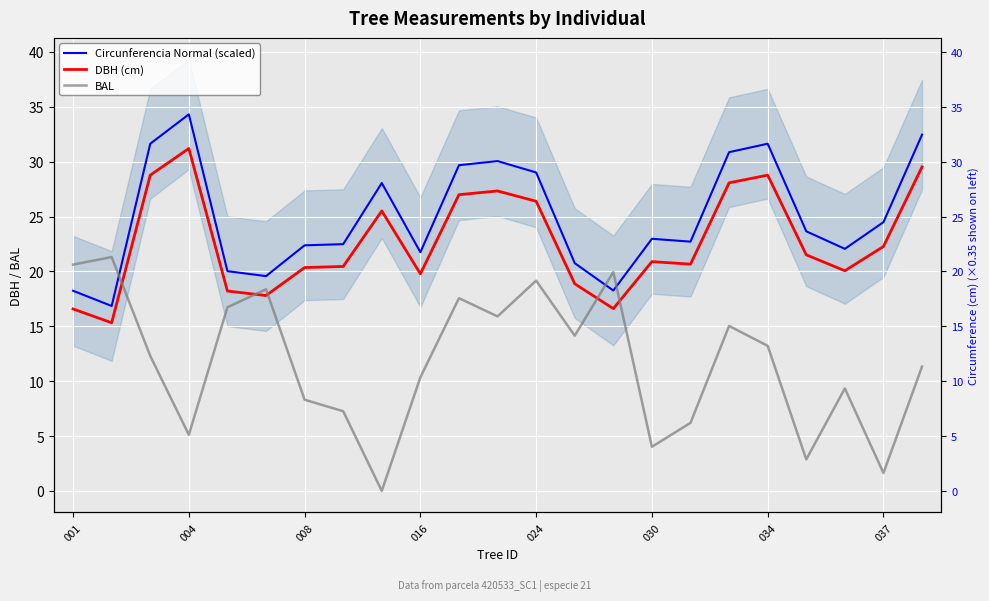

How many values in the BAL series exceed 12?

12